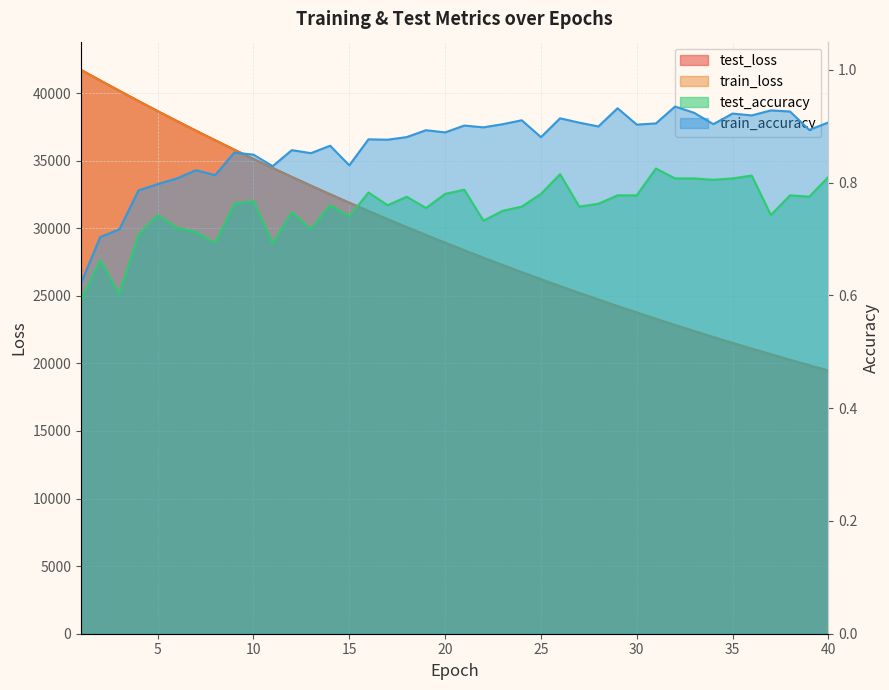

Reading left to right, extract all data points from this chart.

test_loss: 1=41713.4	2=40934.1	3=40169.8	4=39408.7	5=38663.6	6=37932.1	7=37212.1	8=36507.3	9=35808.6	10=35123.9	11=34454.9	12=33793.1	13=33148.0	14=32508.8	15=31883.5	16=31270.1	17=30667.2	18=30075.1	19=29494.0	20=28922.9	21=28362.0	22=27812.9	23=27272.6	24=26740.4	25=26220.3	26=25708.4	27=25207.0	28=24713.5	29=24229.9	30=23755.1	31=23288.2	32=22830.8	33=22382.3	34=21940.7	35=21508.7	36=21082.9	37=20666.9	38=20257.0	39=19856.3	40=19461.9
train_loss: 1=41711.8	2=40929.5	3=40162.9	4=39404.2	5=38660.5	6=37928.7	7=37208.1	8=36501.2	9=35804.5	10=35121.2	11=34450.2	12=33789.4	13=33142.0	14=32504.9	15=31879.9	16=31265.6	17=30663.3	18=30071.4	19=29489.8	20=28919.2	21=28358.7	22=27808.4	23=27268.2	24=26737.6	25=26217.2	26=25705.6	27=25203.8	28=24711.1	29=24227.1	30=23752.3	31=23286.1	32=22828.3	33=22379.3	34=21938.5	35=21505.6	36=21081.0	37=20664.0	38=20255.0	39=19853.7	40=19459.6
test_accuracy: 1=0.6	2=0.7	3=0.6	4=0.7	5=0.7	6=0.7	7=0.7	8=0.7	9=0.8	10=0.8	11=0.7	12=0.7	13=0.7	14=0.8	15=0.7	16=0.8	17=0.8	18=0.8	19=0.8	20=0.8	21=0.8	22=0.7	23=0.8	24=0.8	25=0.8	26=0.8	27=0.8	28=0.8	29=0.8	30=0.8	31=0.8	32=0.8	33=0.8	34=0.8	35=0.8	36=0.8	37=0.7	38=0.8	39=0.8	40=0.8
train_accuracy: 1=0.6	2=0.7	3=0.7	4=0.8	5=0.8	6=0.8	7=0.8	8=0.8	9=0.9	10=0.8	11=0.8	12=0.9	13=0.9	14=0.9	15=0.8	16=0.9	17=0.9	18=0.9	19=0.9	20=0.9	21=0.9	22=0.9	23=0.9	24=0.9	25=0.9	26=0.9	27=0.9	28=0.9	29=0.9	30=0.9	31=0.9	32=0.9	33=0.9	34=0.9	35=0.9	36=0.9	37=0.9	38=0.9	39=0.9	40=0.9